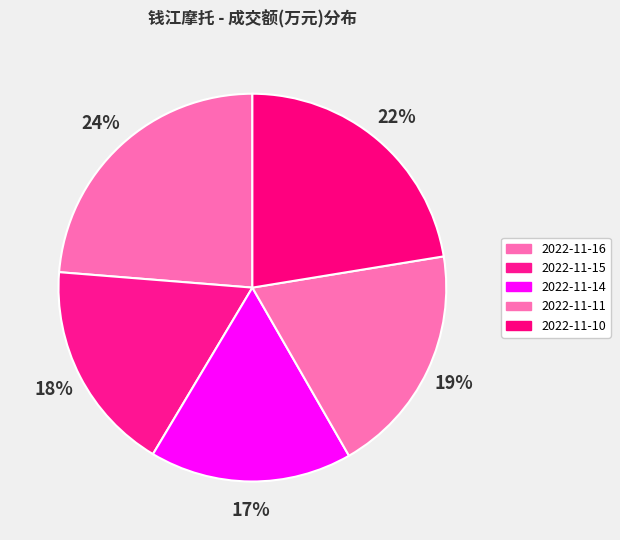

Which slice is the smallest?

2022-11-14